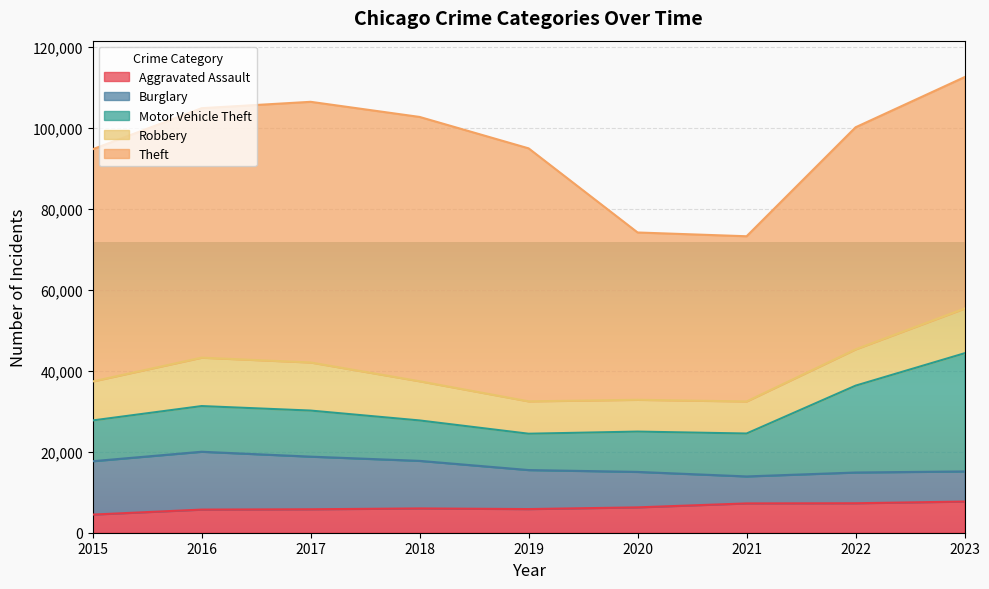

At which label is Motor Vehicle Theft closest to 19083?

2022